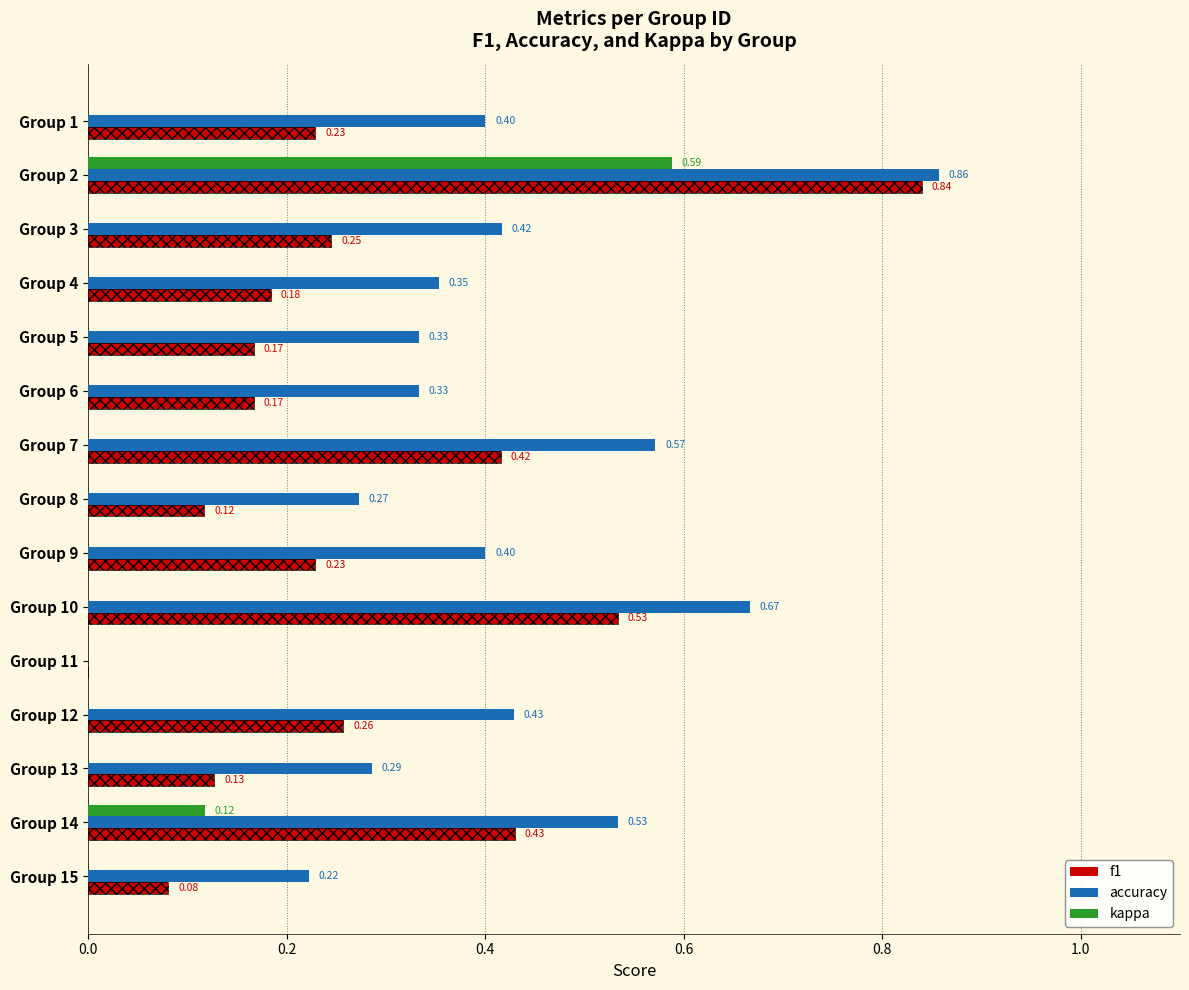

Count the kappa values in the range 0 to 1.

15